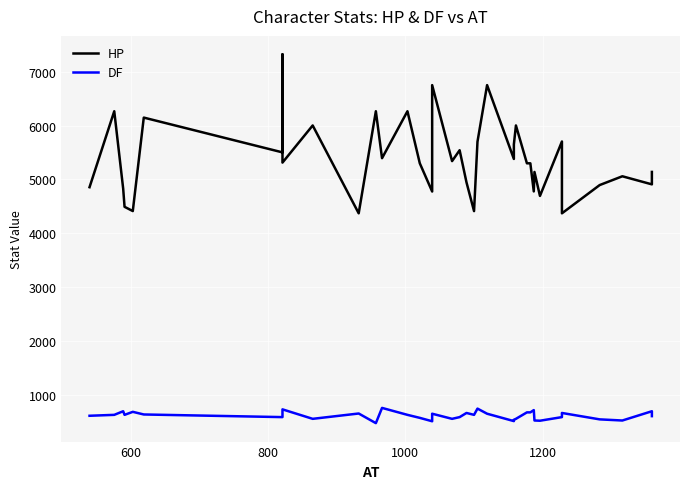

True or false: DF and HP intersect in this chart.

False